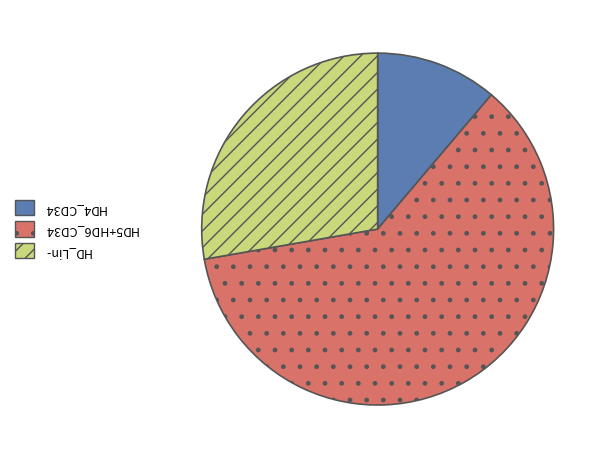

Which has a higher value, HD5+HD6_CD34 or HD_Lin-?

HD5+HD6_CD34